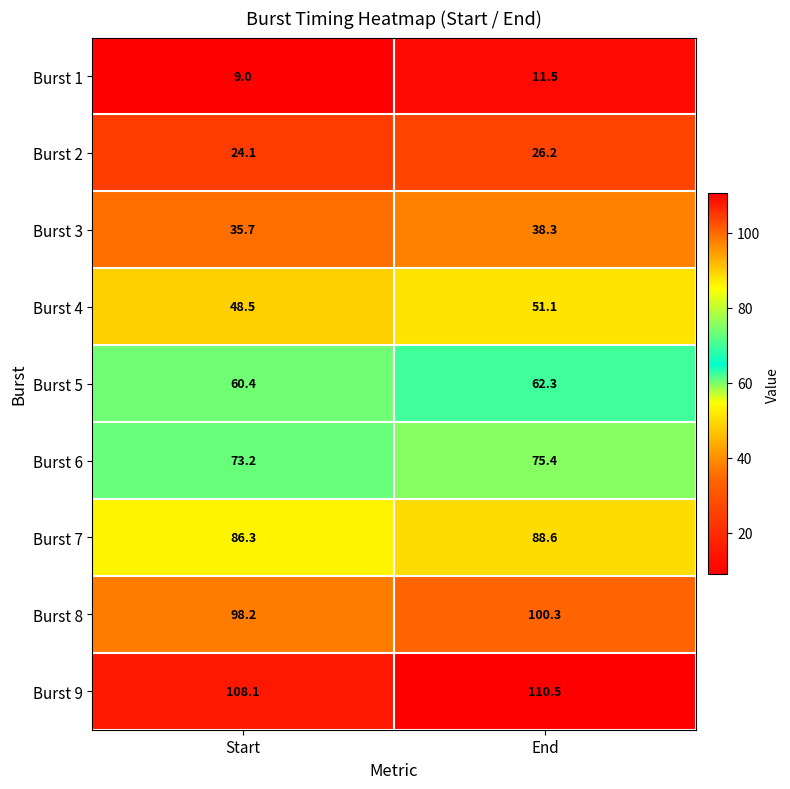

Reading left to right, what are all the values shown in this chart?

Burst 1: 9.0	11.5
Burst 2: 24.1	26.2
Burst 3: 35.7	38.3
Burst 4: 48.5	51.1
Burst 5: 60.4	62.3
Burst 6: 73.2	75.4
Burst 7: 86.3	88.6
Burst 8: 98.2	100.3
Burst 9: 108.1	110.5